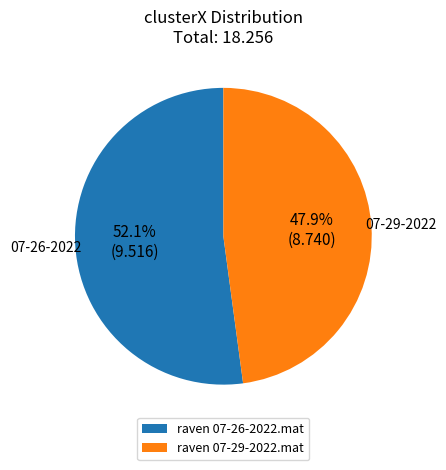

Which category has the smallest portion of the pie?

raven 07-29-2022.mat